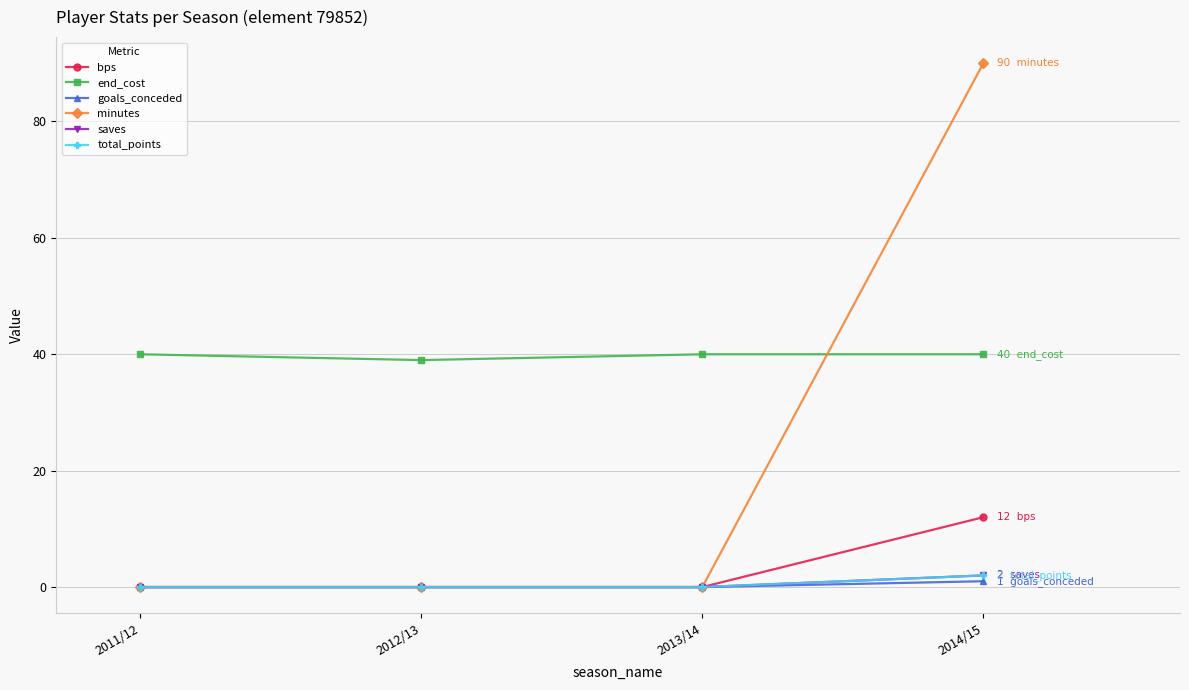

Which series has the largest total across all categories?

end_cost